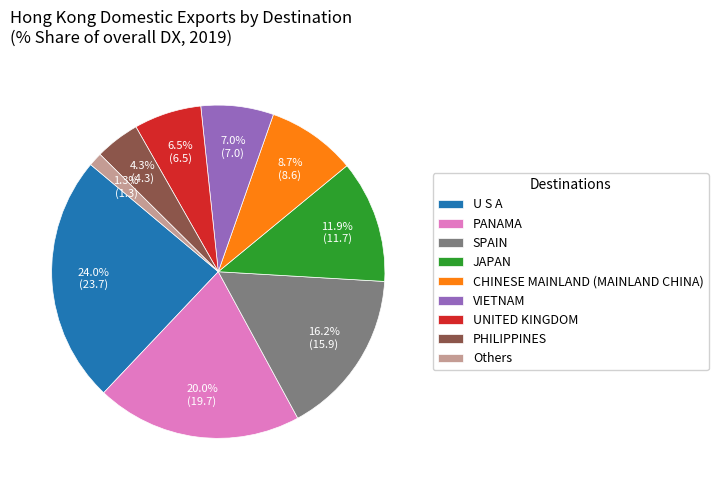

Count the number of slices in the pie.

9